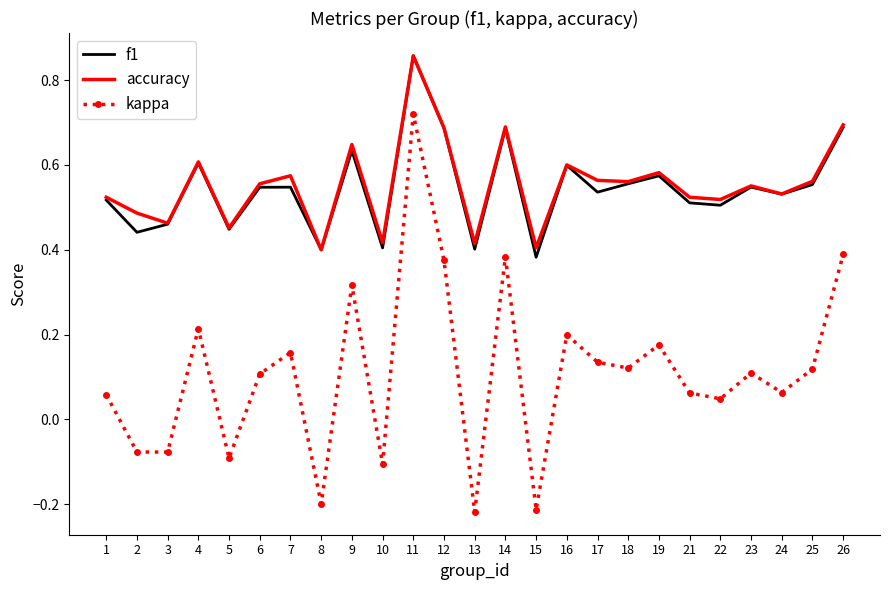

The value of f1 at 19 is 0.4. True or false?

False